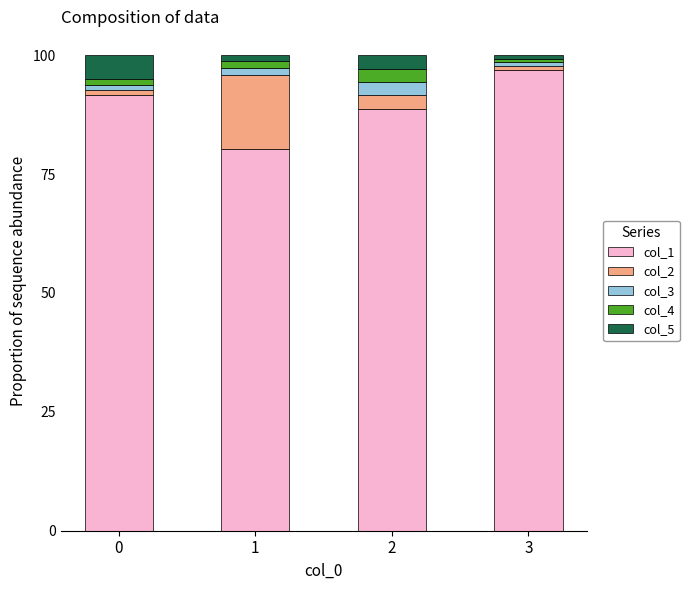

Where is col_2 nearest to the value 8?

2